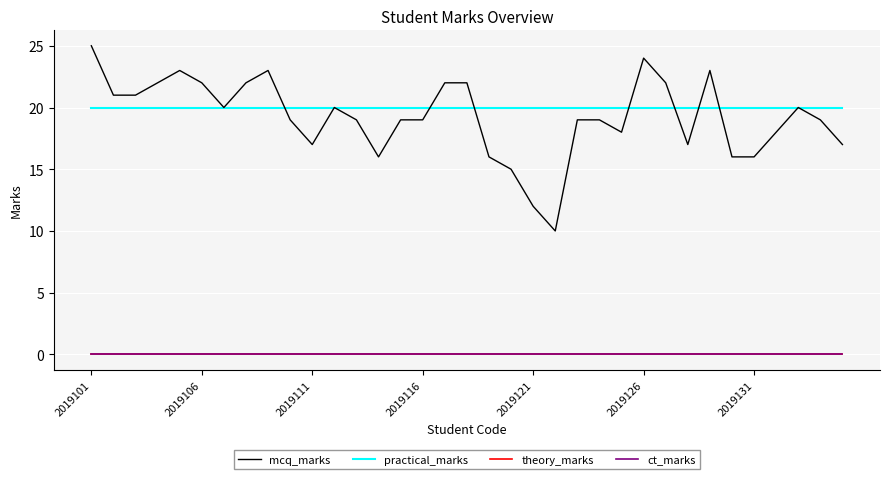

Does the chart display data point markers on the line(s)?

No